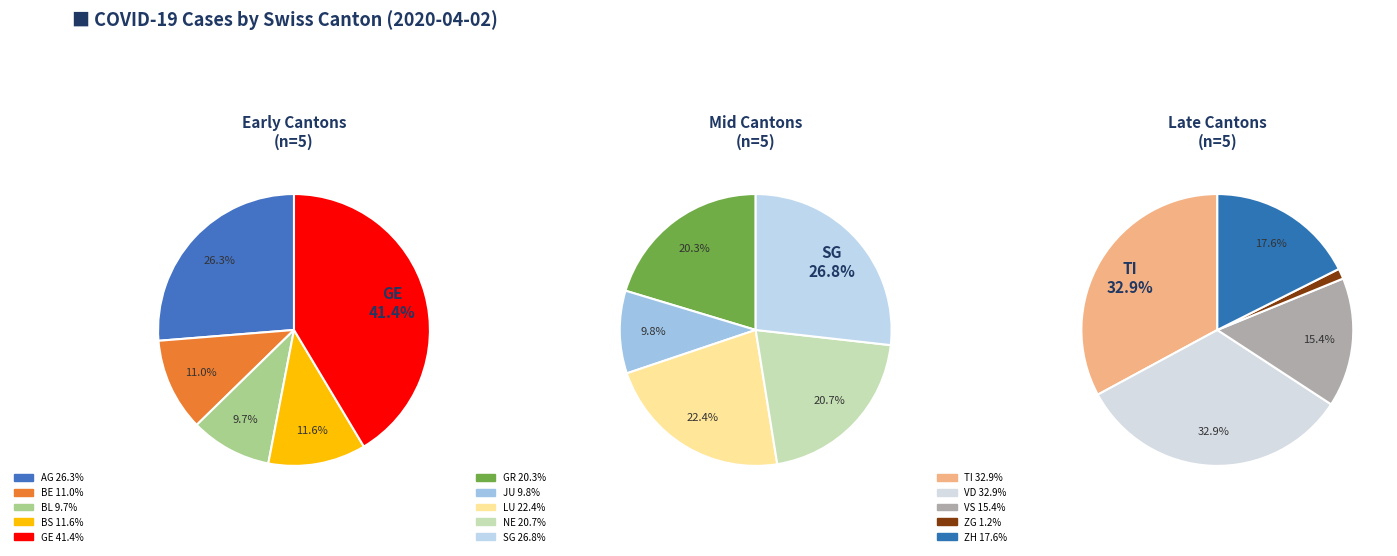

True or false: VD accounts for 8% of the total.

False